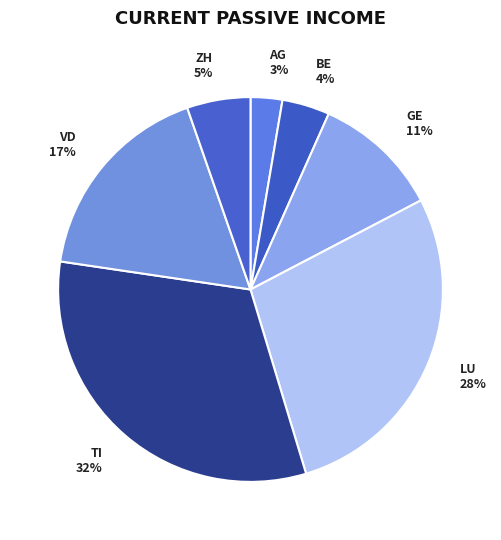

The AG slice represents 3% of the pie. True or false?

True